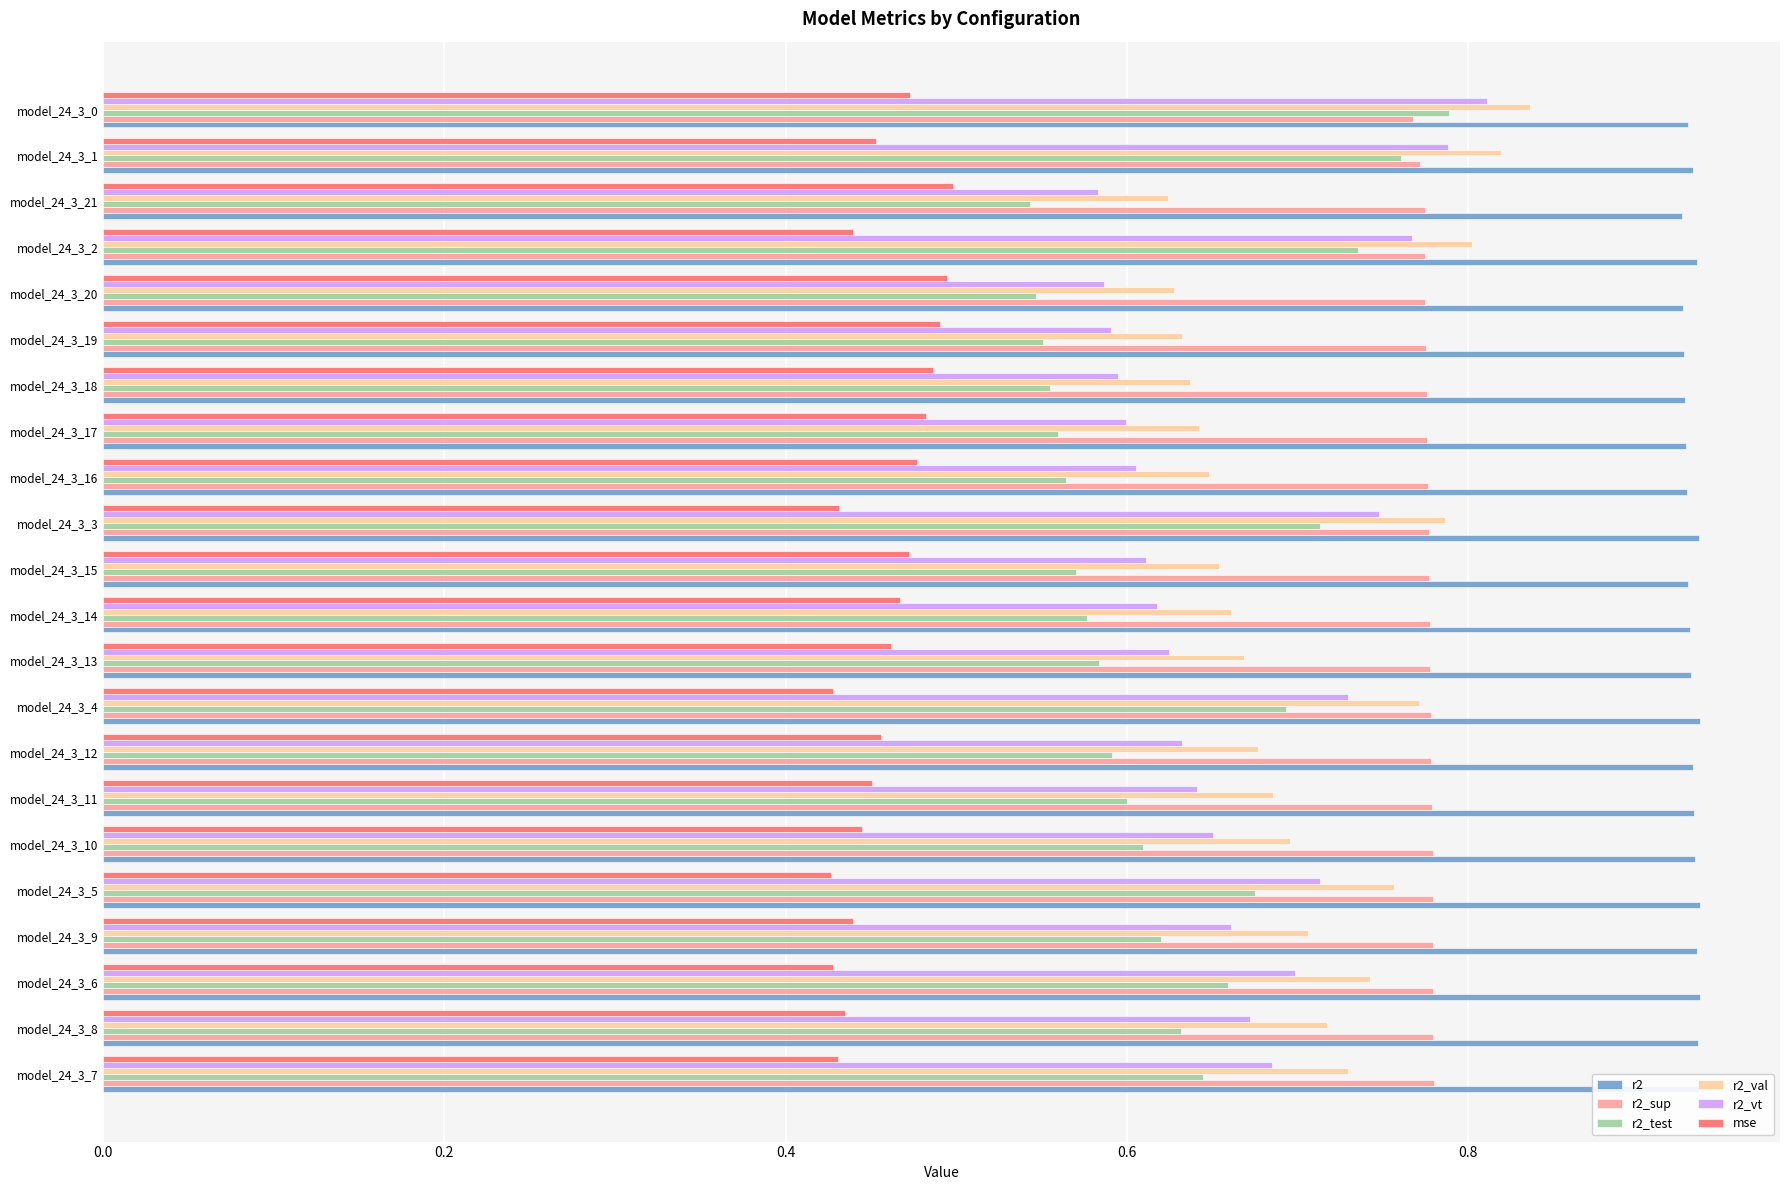

Which series has the largest range (max minus min)?

r2_test